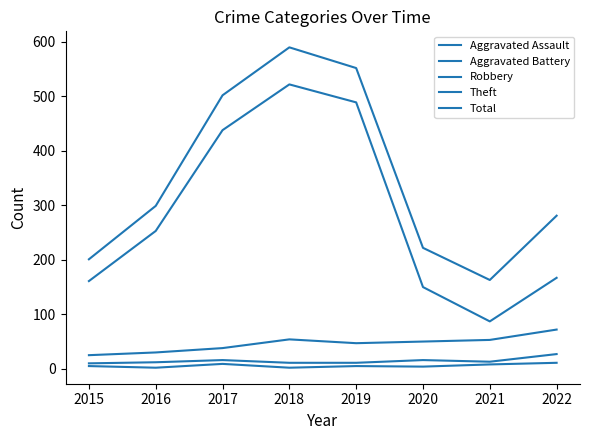

True or false: Theft and Aggravated Battery intersect in this chart.

False